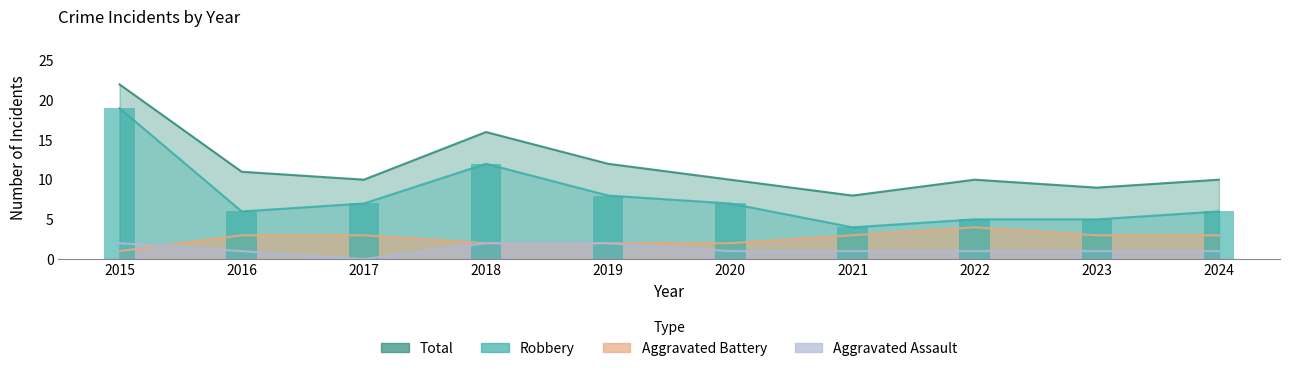

At which category does the chart reach its minimum across all series?

2017